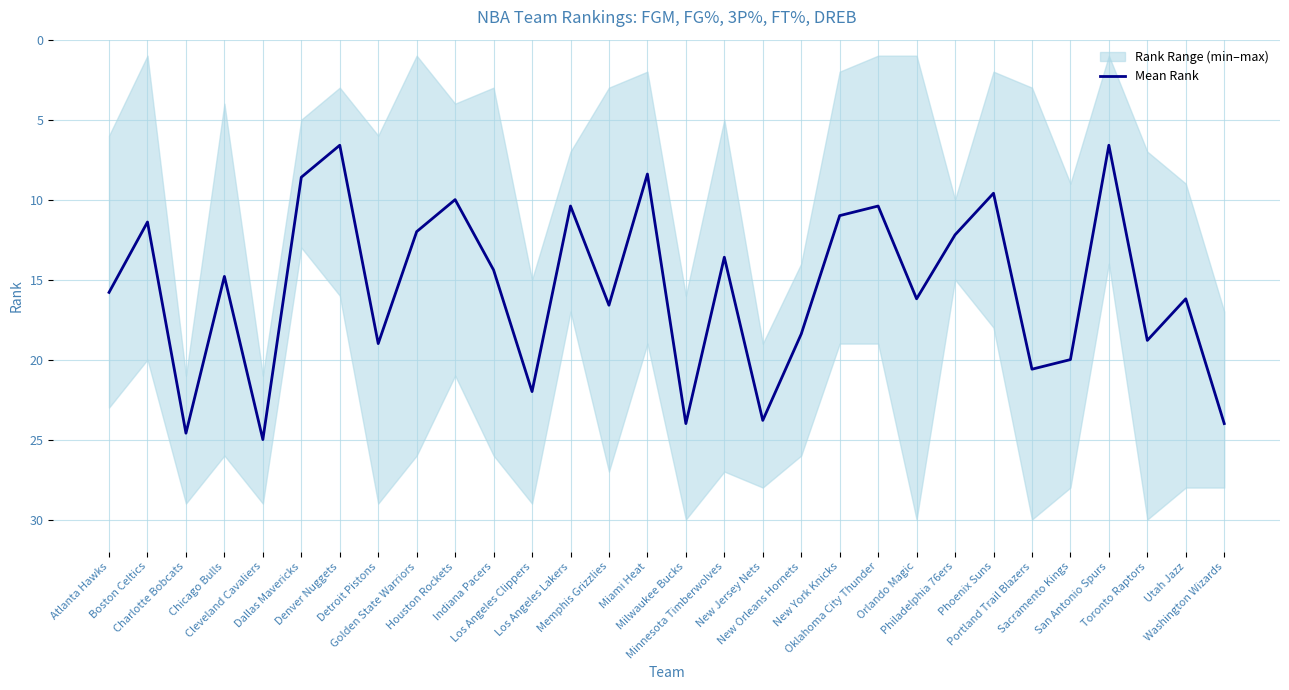

The value at Chicago Bulls is 20.5. True or false?

False